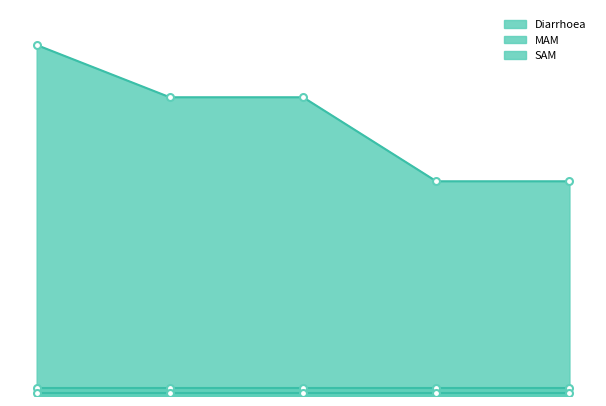

Which series changed the most between 12-23 months and 24-59 months?

Diarrhoea